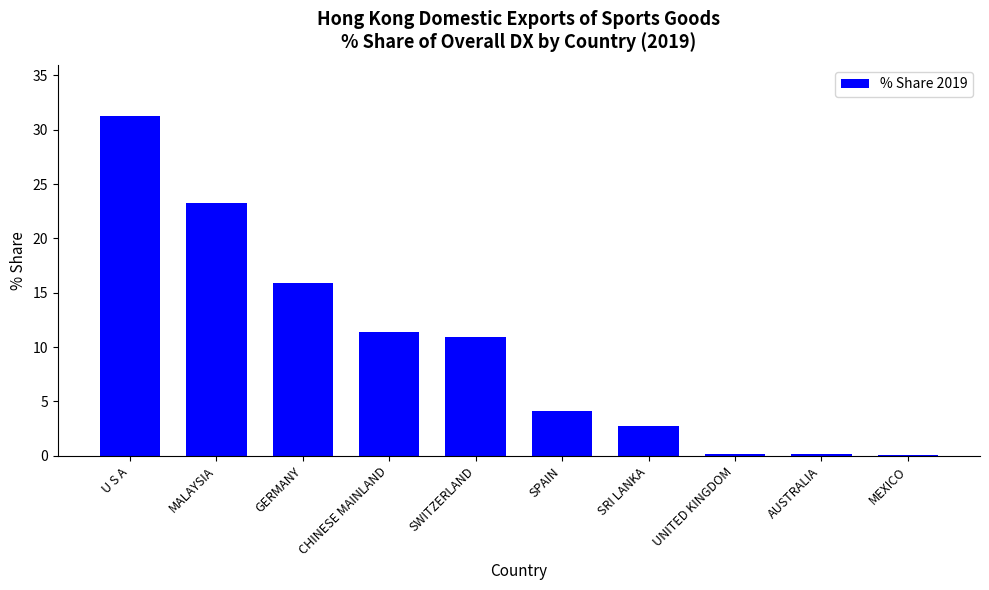

Which label corresponds to the largest value in the chart?

U S A